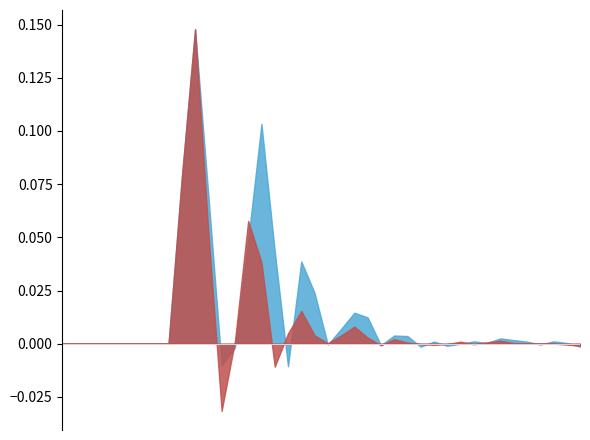

True or false: rate_dr and rate_has_drive cross at least once.

False